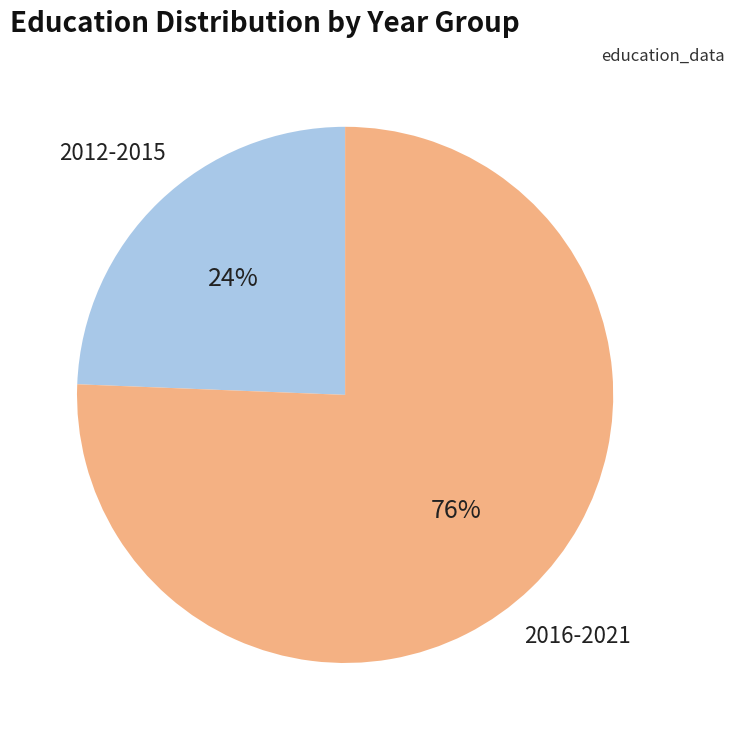

To the nearest percent, what is the average slice percentage?

50%